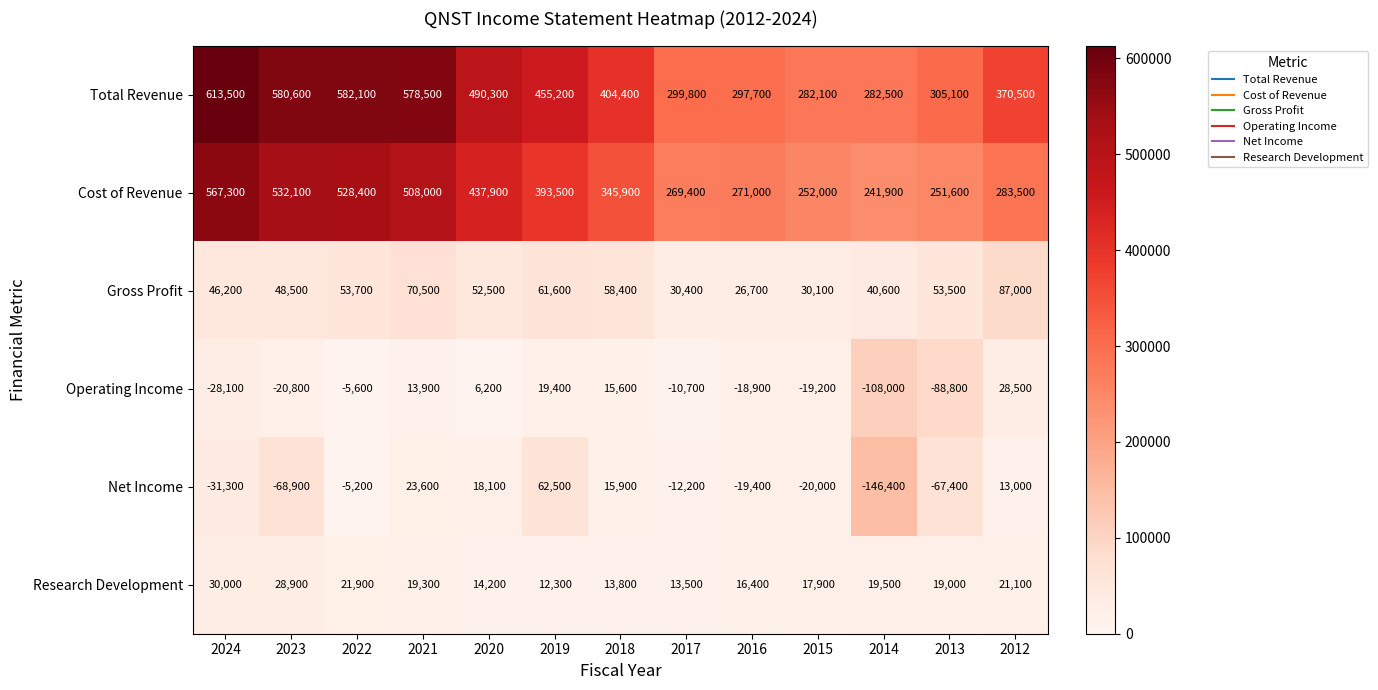

At which label does Operating Income first exceed -10700?

2022